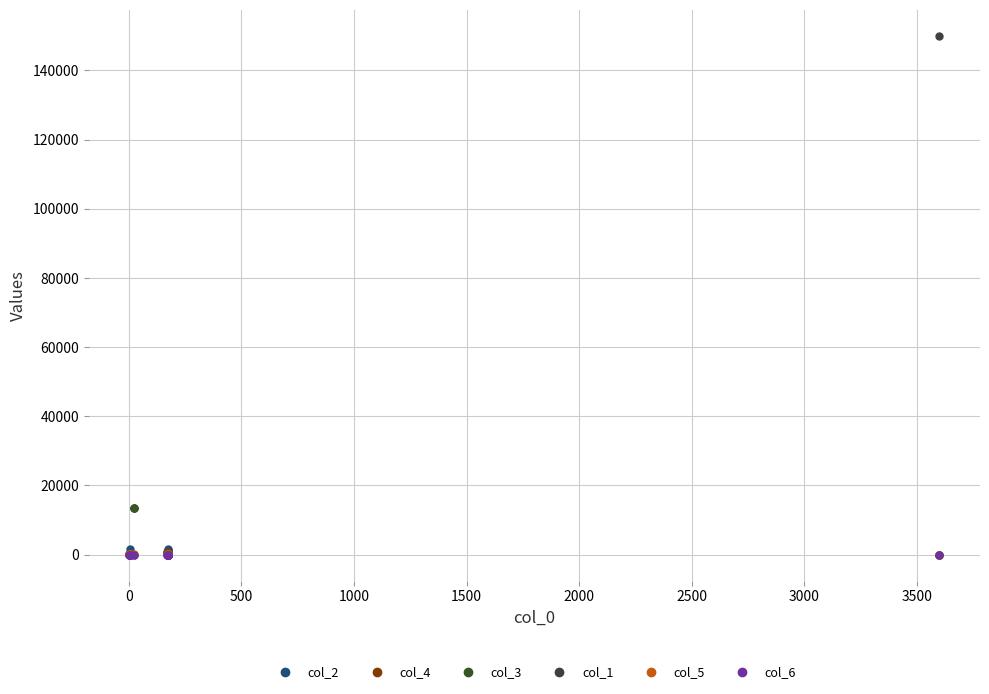

Between 1000 and 2000, which series saw the biggest shift?

col_4